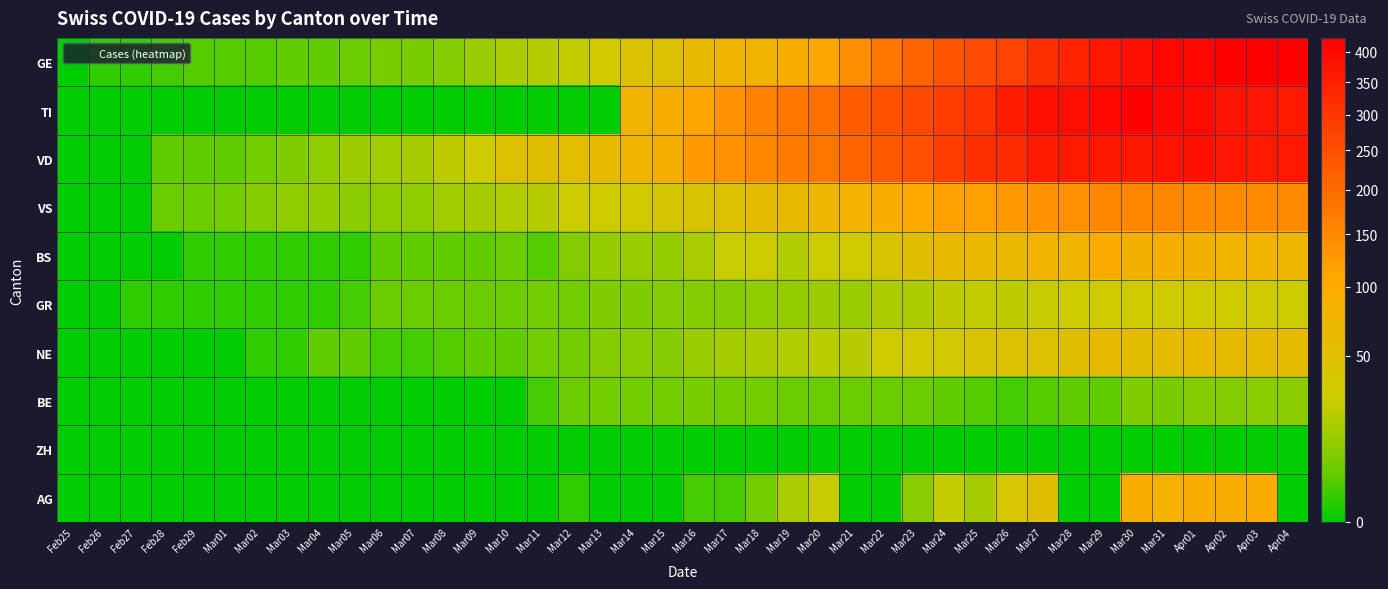

Which series has the largest total across all categories?

VD